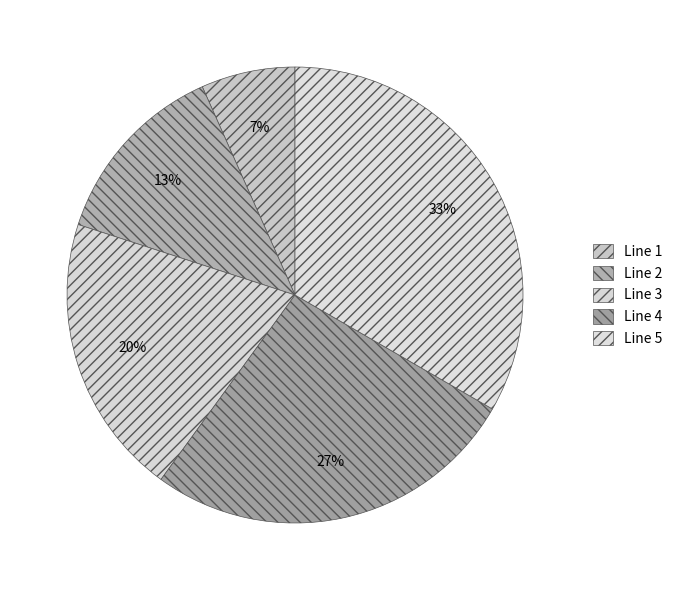

To the nearest percent, what portion does Line 4 represent?

27%